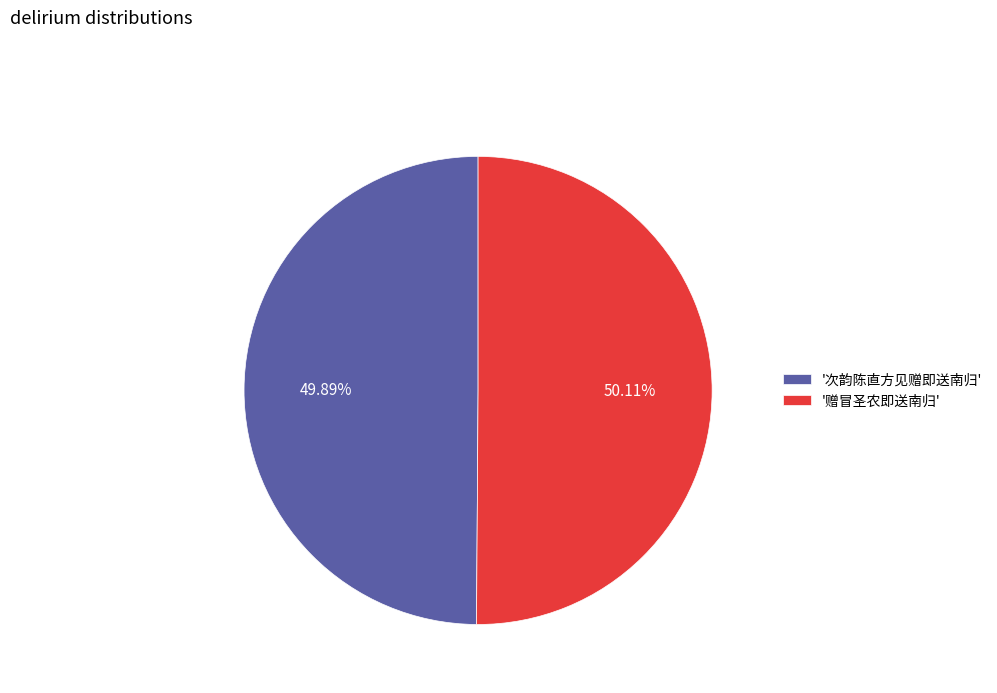

Does any single category account for the majority?

Yes